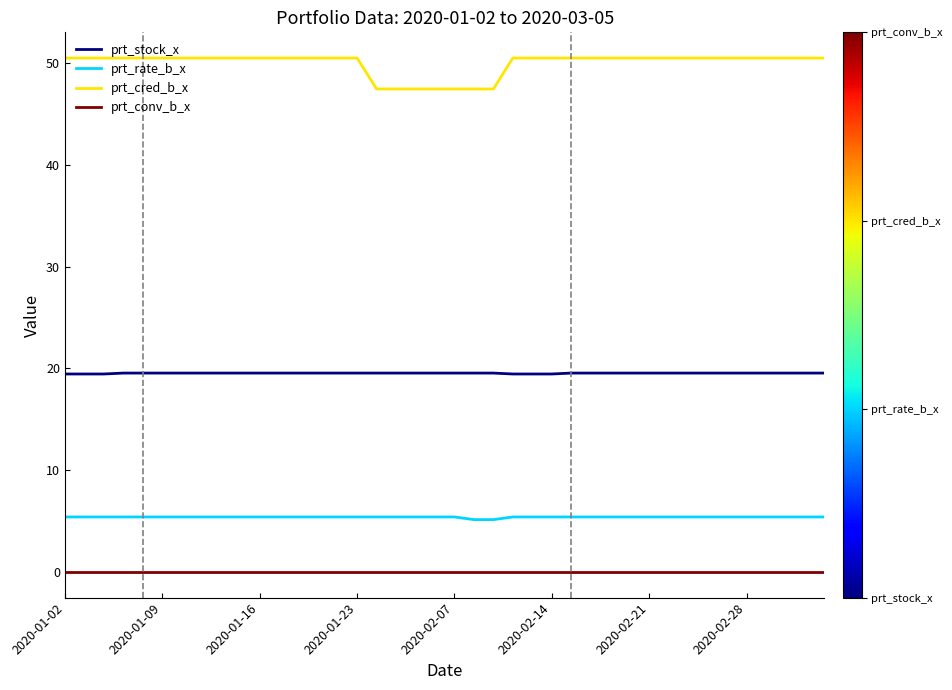

Does the chart have visible grid lines?

No